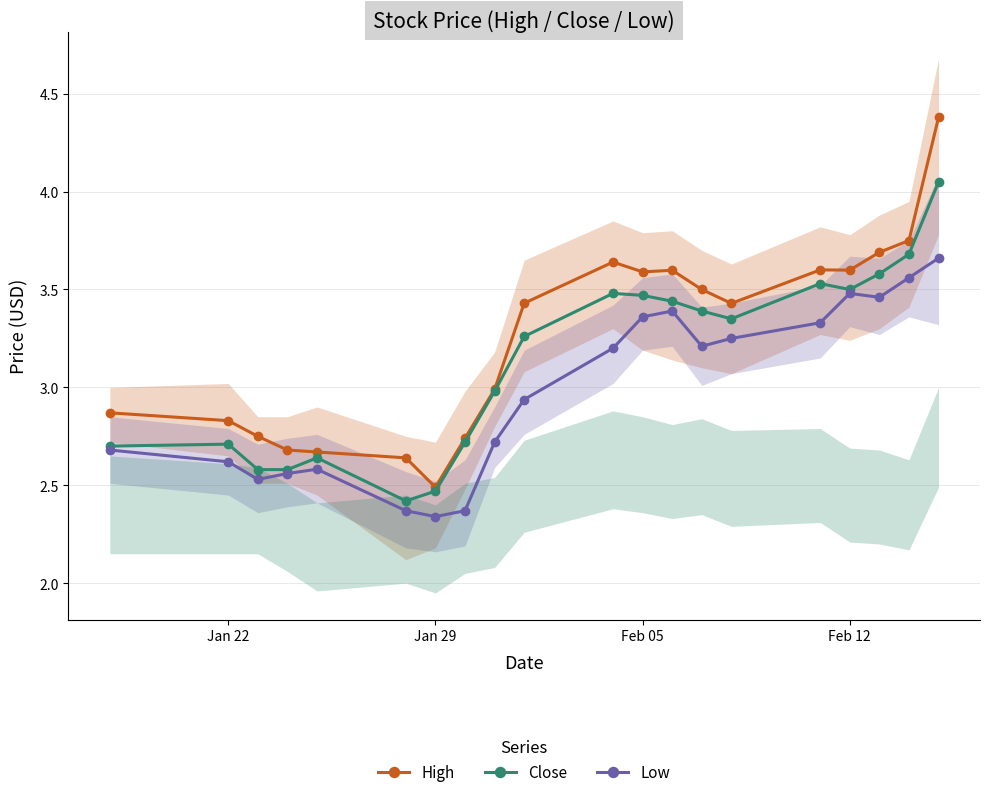

What are all the series names shown in the legend?

High, Close, Low